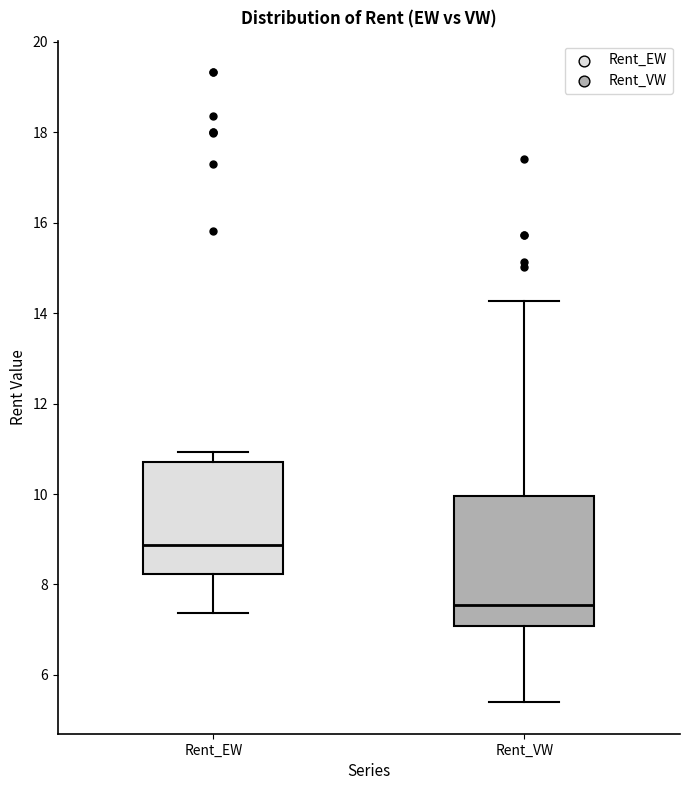

Which box's median line is the highest?

Rent_EW